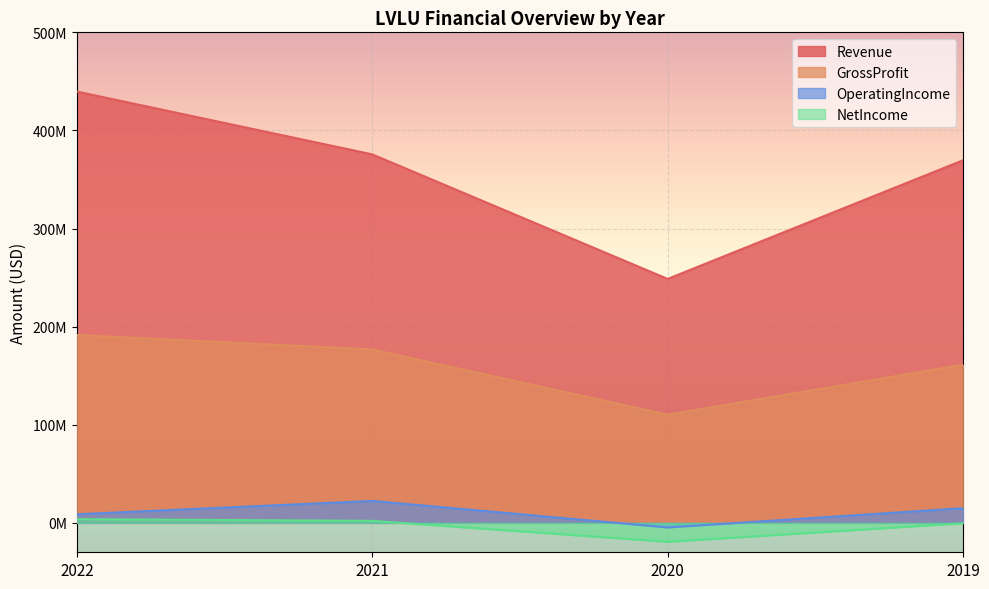

What is the difference between the highest and lowest values at 2020?

267960000